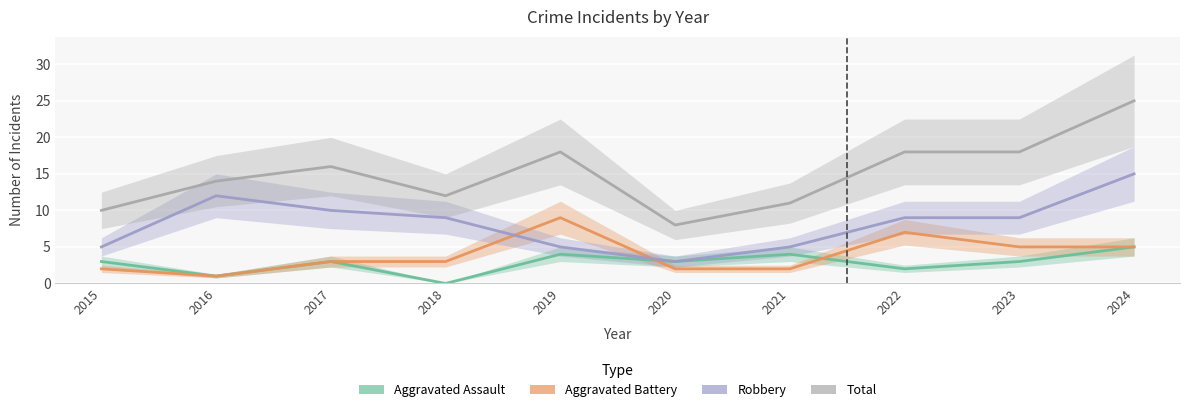

True or false: Robbery and Total cross at least once.

False